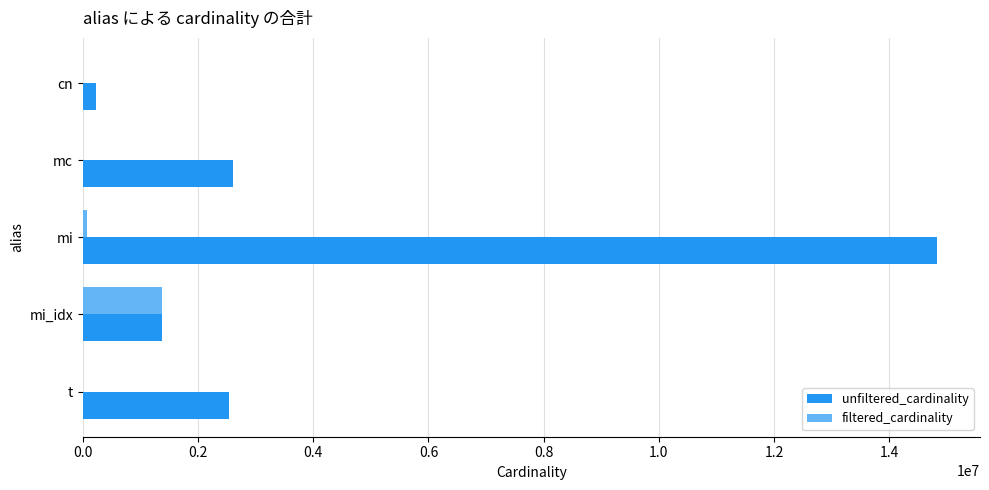

Which series changed the most between cn and mc?

unfiltered_cardinality